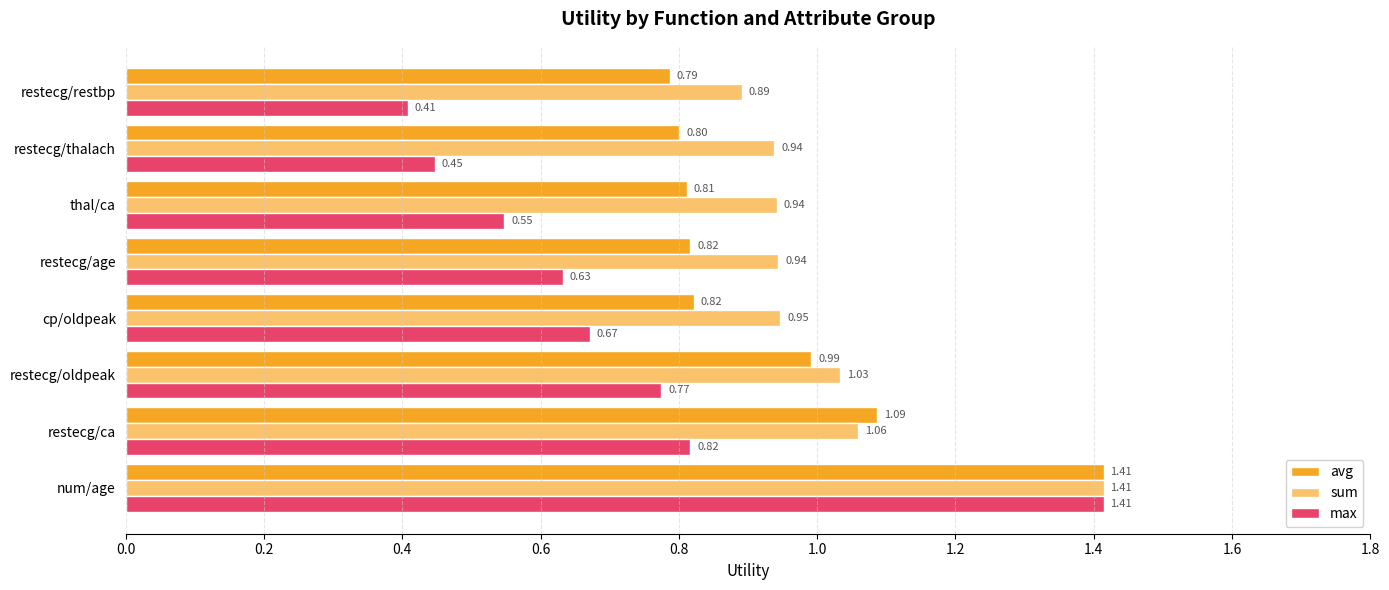

What is the total value across all series at restecg/ca?

3.0